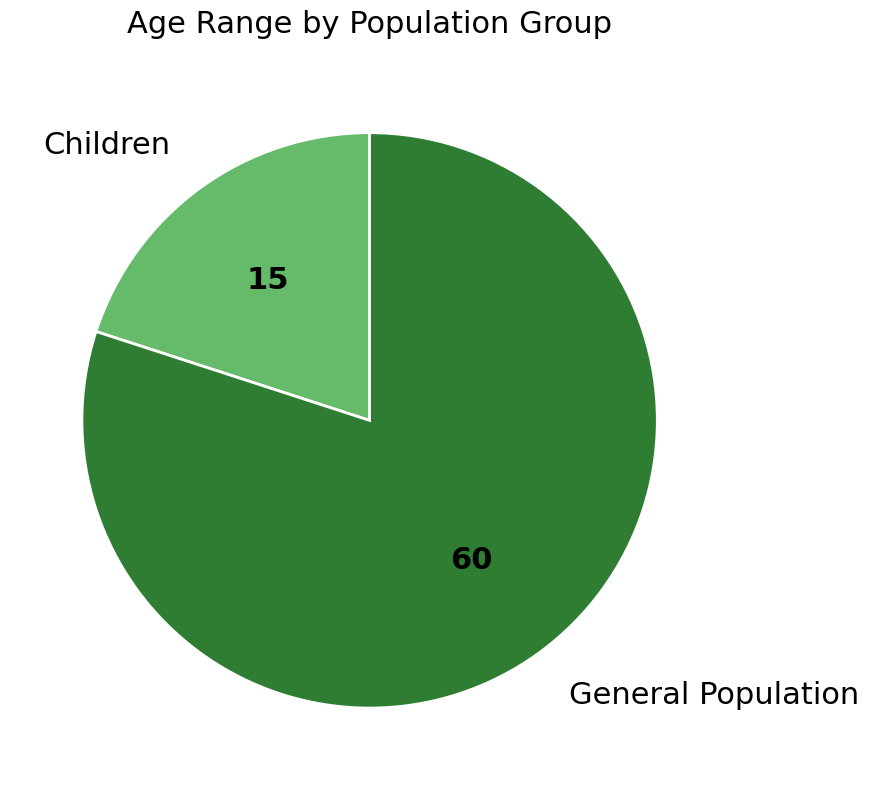

Is Children the majority of the pie?

No